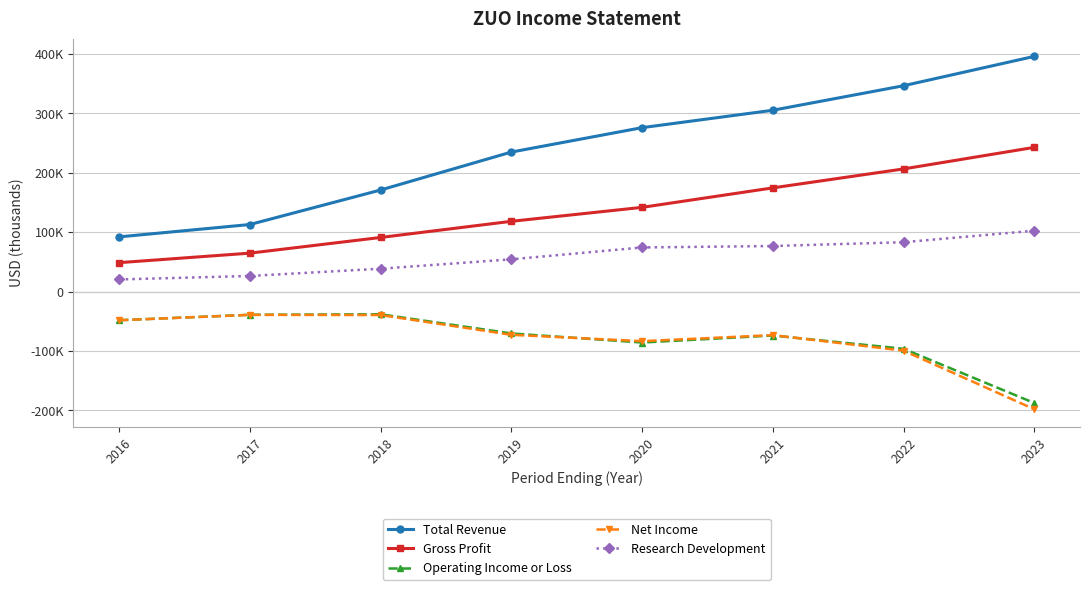

What are all the series names shown in the legend?

Total Revenue, Gross Profit, Operating Income or Loss, Net Income, Research Development